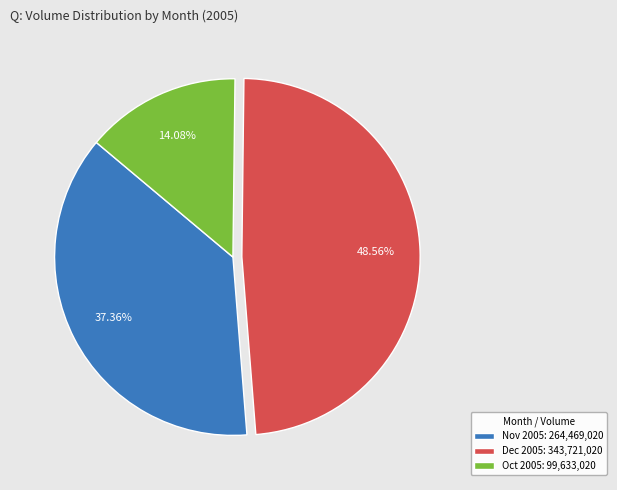

Approximately how many times larger is the value at Dec 2005: 343,721,020 compared to Nov 2005: 264,469,020?

1.3